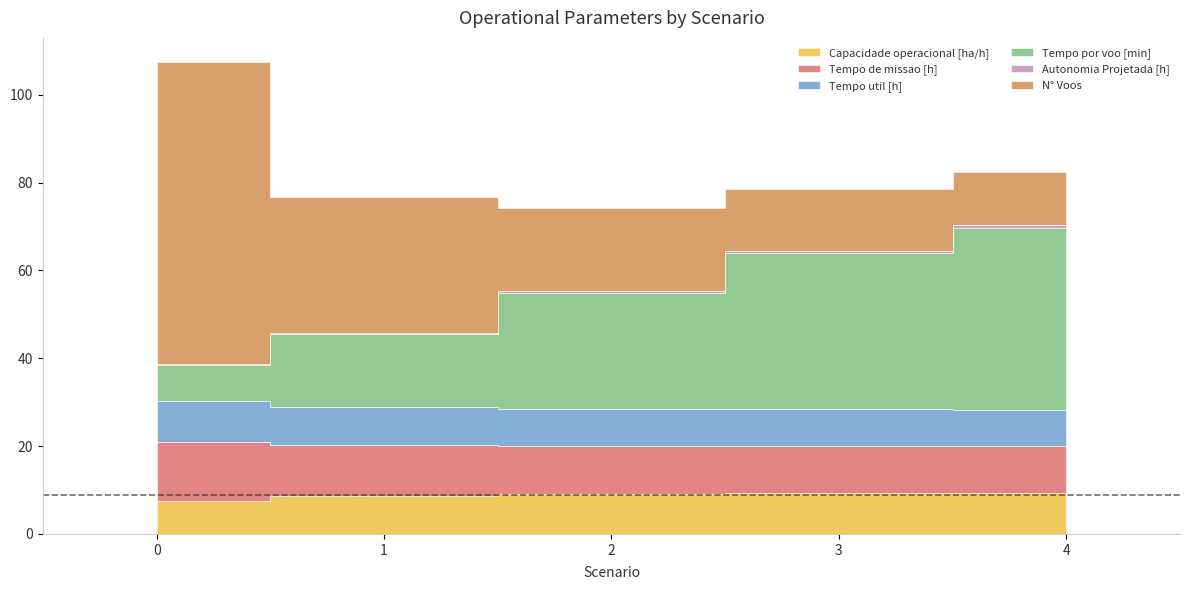

Reading left to right, extract all data points from this chart.

Capacidade operacional [ha/h]: 7.5	8.7	9.1	9.3	9.3
Tempo de missao [h]: 13.3	11.6	11.0	10.8	10.7
Tempo util [h]: 9.4	8.6	8.3	8.3	8.3
Tempo por voo [min]: 8.2	16.7	26.4	35.6	41.3
Autonomia Projetada [h]: 0.1	0.3	0.4	0.6	0.7
N° Voos: 69.0	31.0	19.0	14.0	12.0